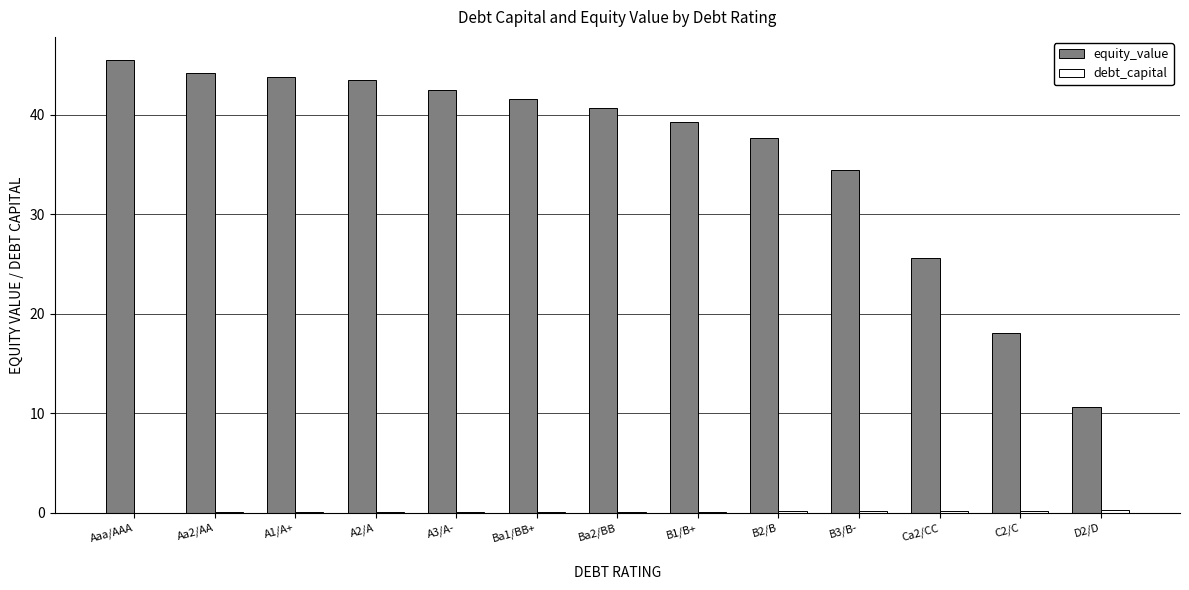

Which series changed the most between B2/B and D2/D?

equity_value